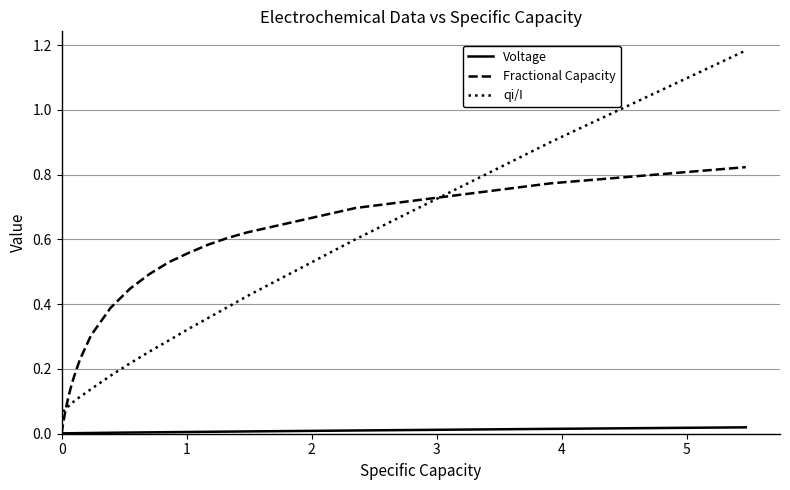

True or false: qi/I and Voltage cross at least once.

False